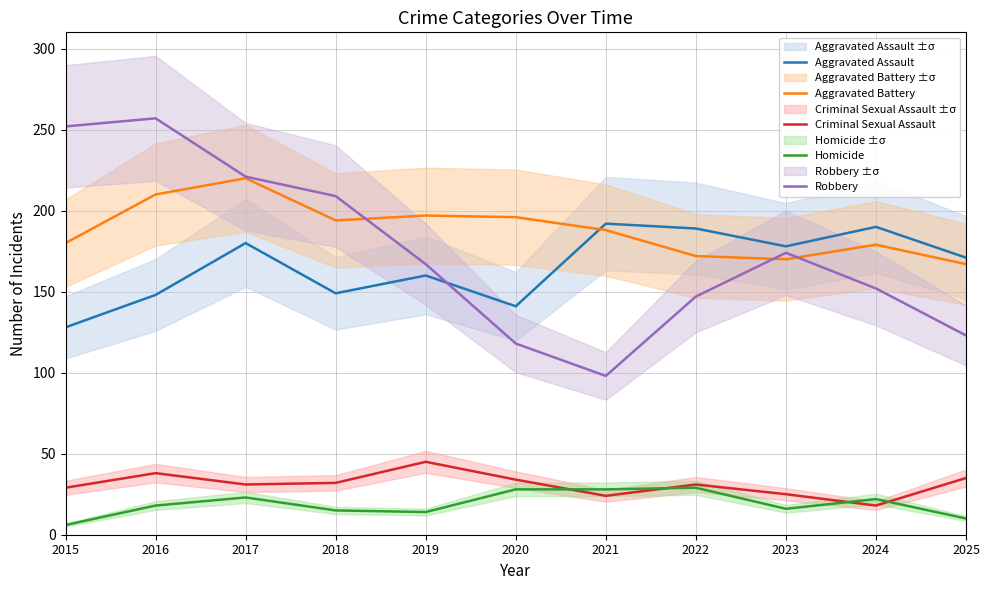

Rank the series by their maximum value, from lowest to highest.

Homicide, Criminal Sexual Assault, Aggravated Assault, Aggravated Battery, Robbery